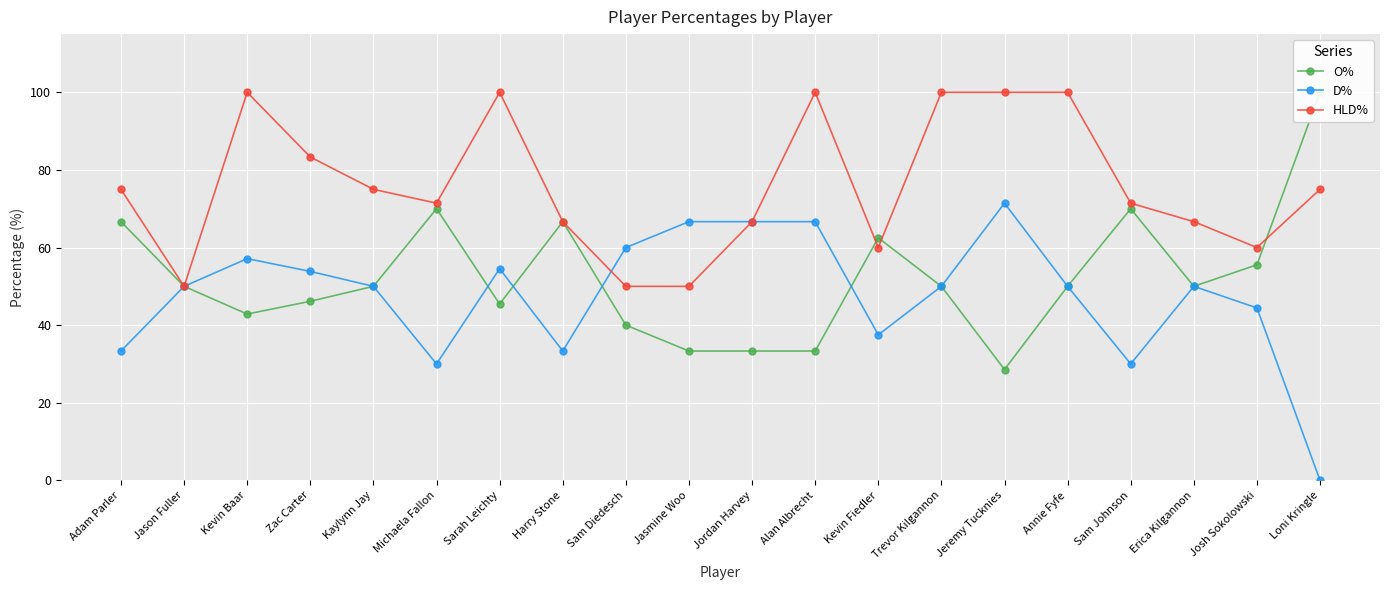

What is the approximate value of HLD% at Jasmine Woo?

50.0